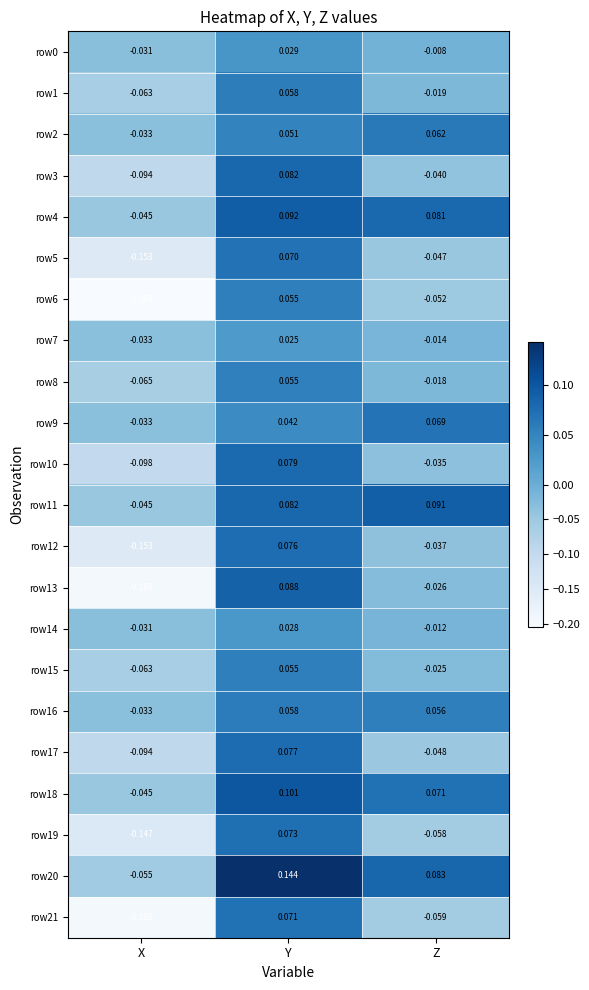

Rank the categories by row11 value from lowest to highest.

X, Y, Z